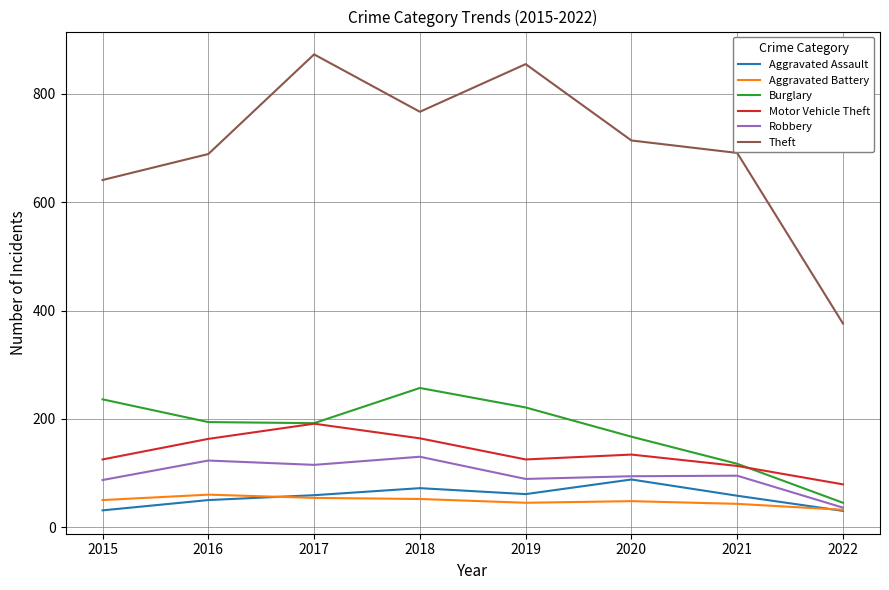

What is the difference between the maximum and minimum values in the Aggravated Battery series?

28